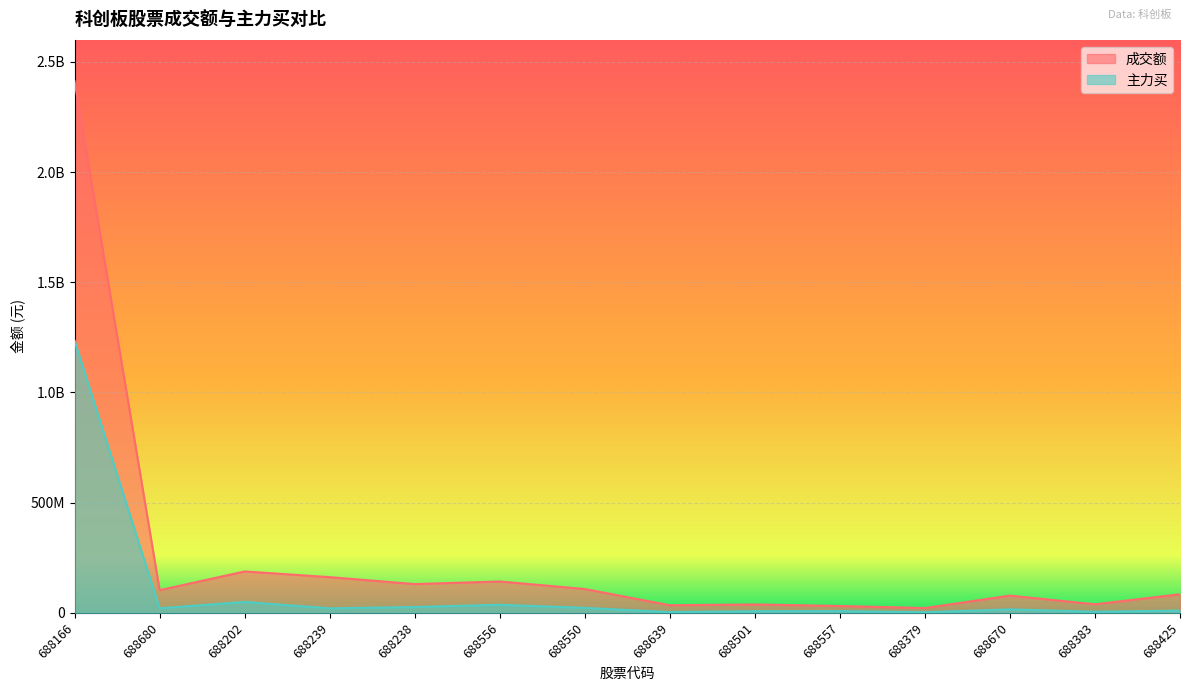

What is the label of the 13th point from the left?

688383